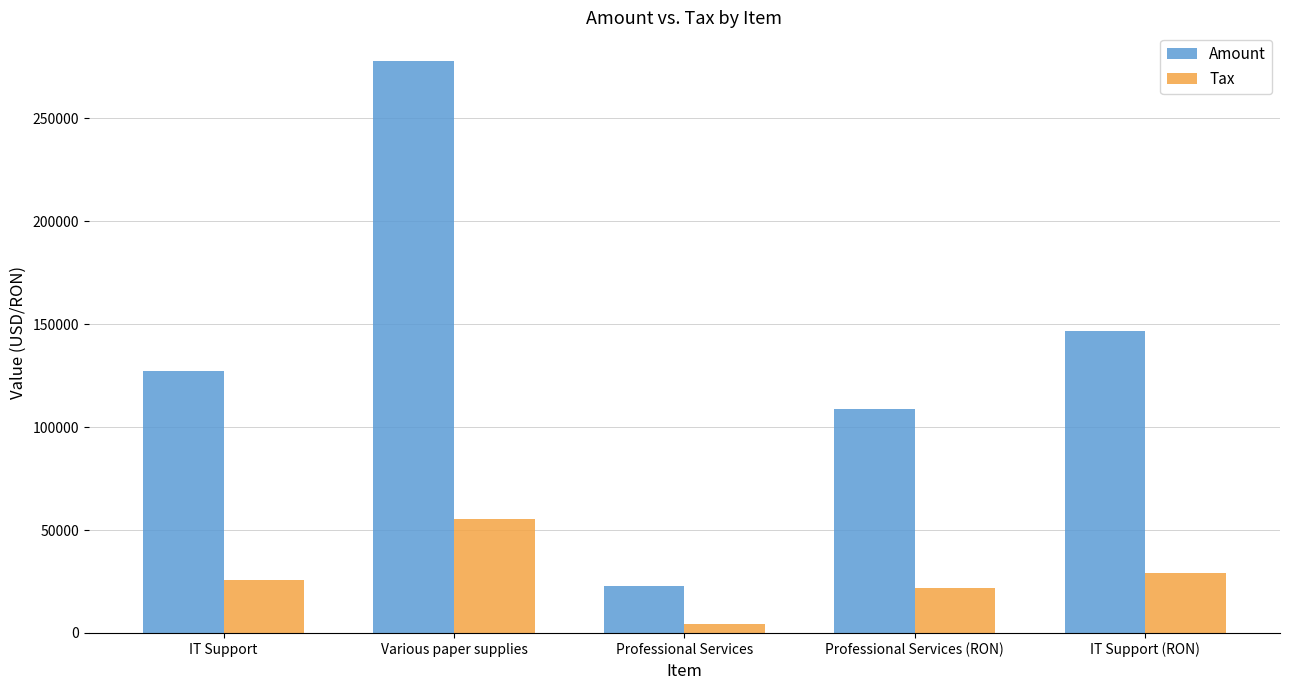

Where is Amount nearest to the value 150403?

IT Support (RON)